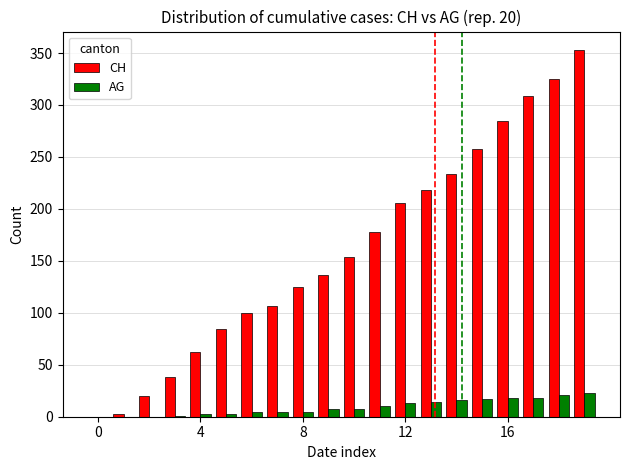

How many distinct data groups are displayed?

2